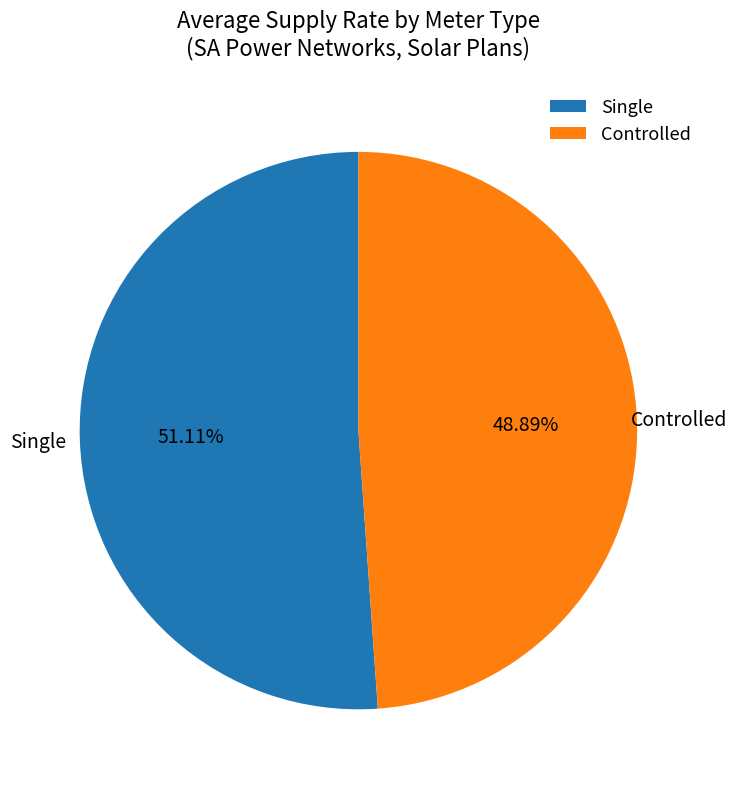

Count the number of slices in the pie.

2